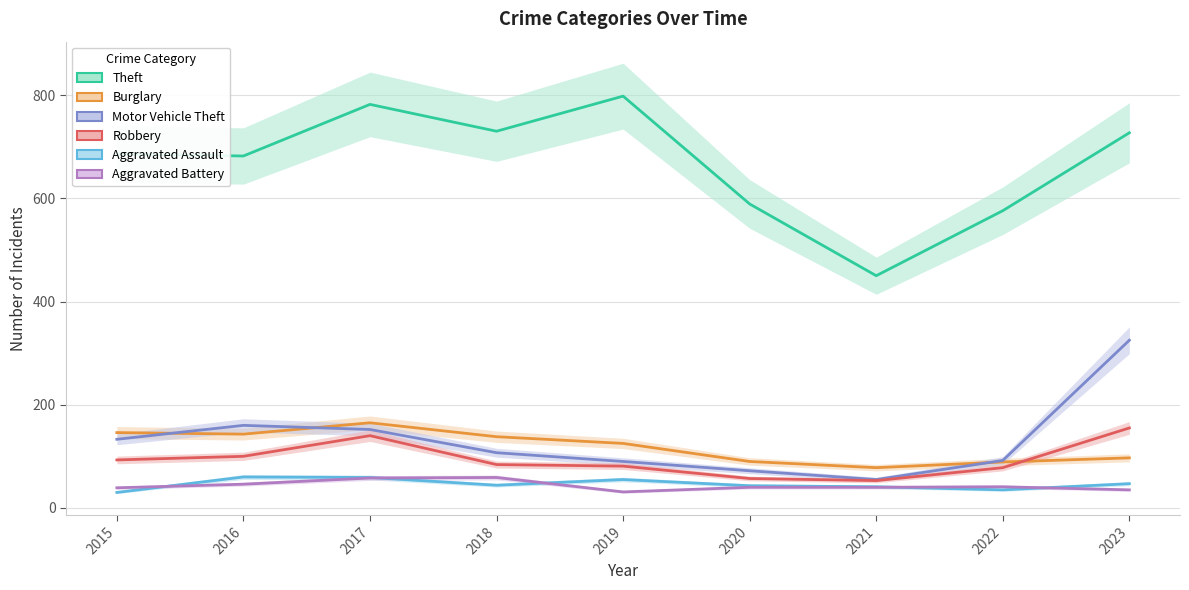

At which category does Burglary reach its first local valley?

2016